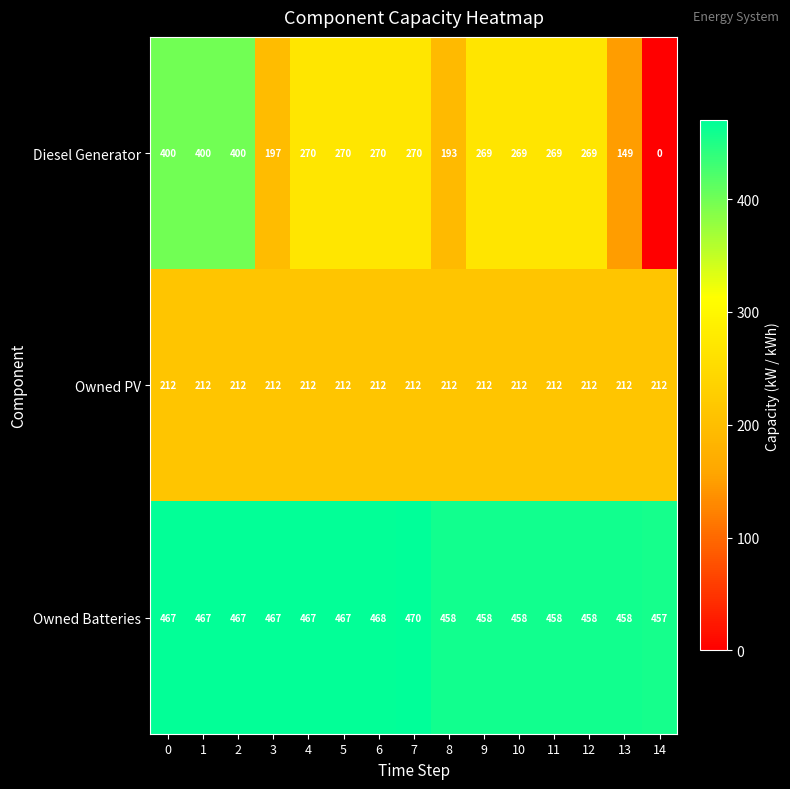

List the series in order of their peak value, highest first.

Owned Batteries, Diesel Generator, Owned PV